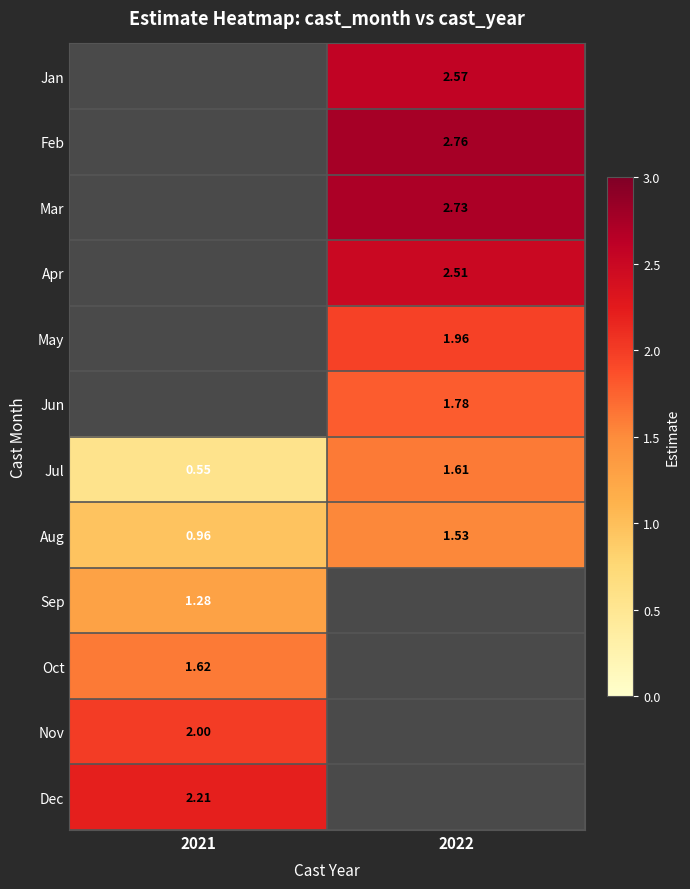

Is the value of Feb at 2022 greater than the value of Aug at 2022?

Yes